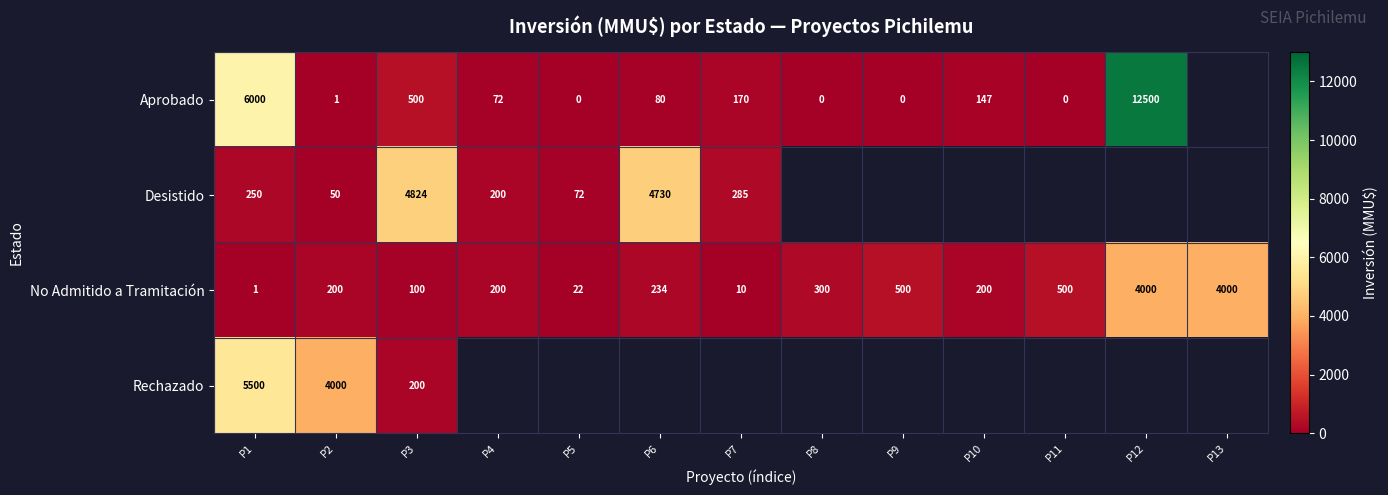

The No Admitido a Tramitación series shows 265 at P4. True or false?

False